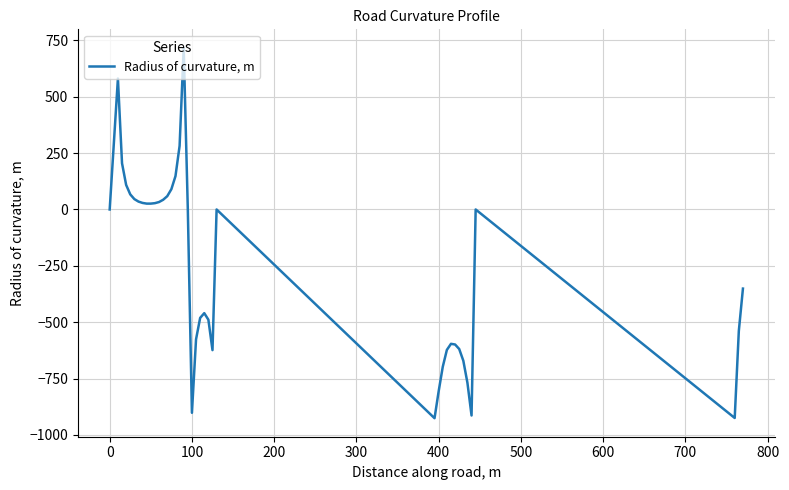

What is the maximum value shown in the chart?

717